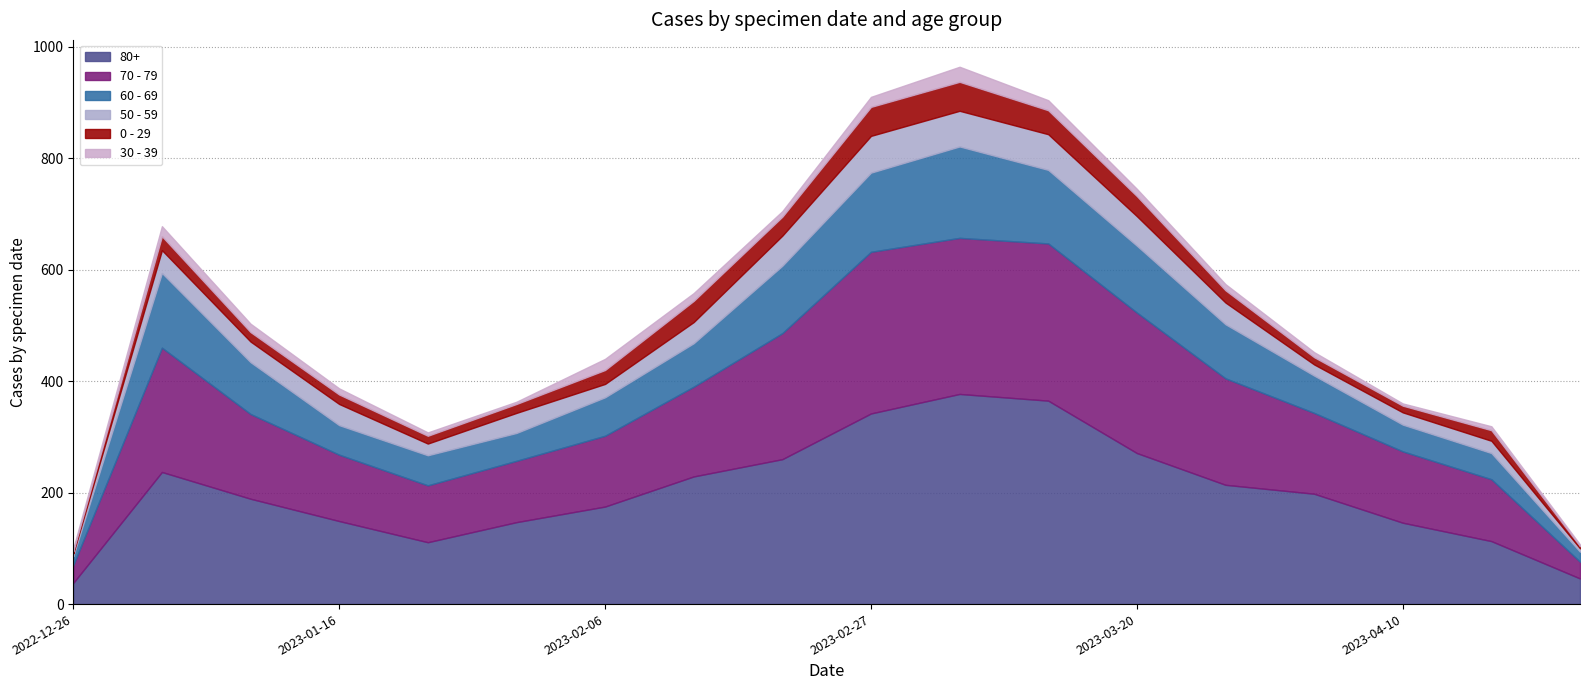

What is the minimum value for 60 - 69?

16